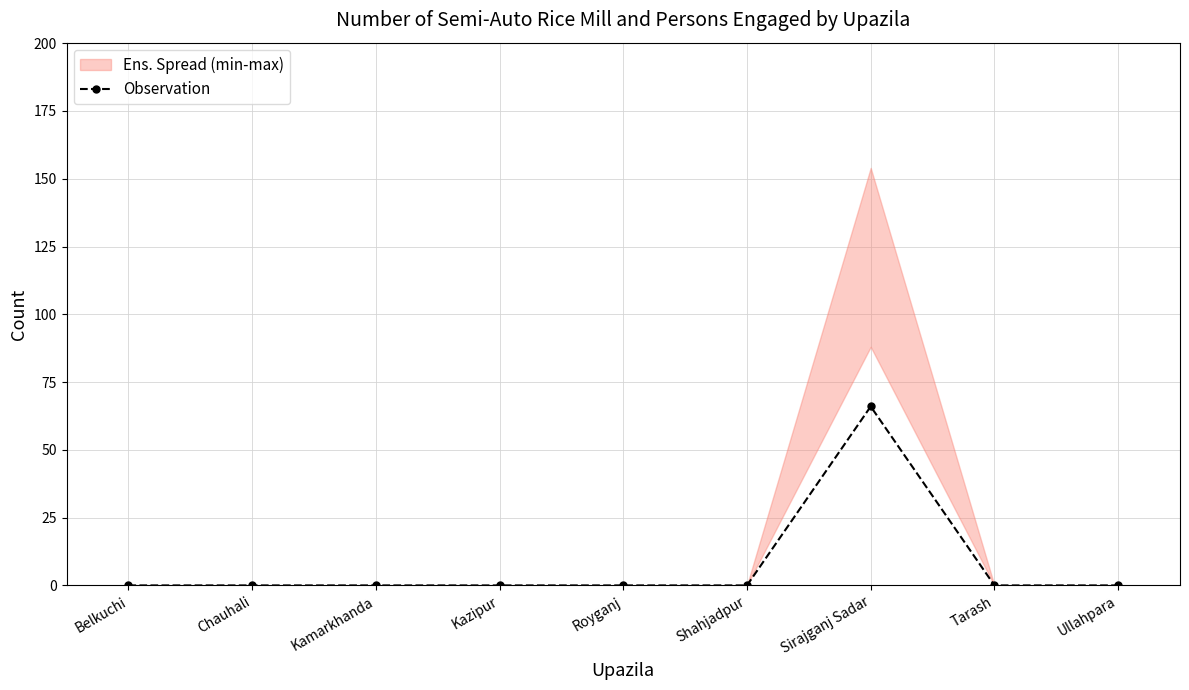

How many positive values are there?

1